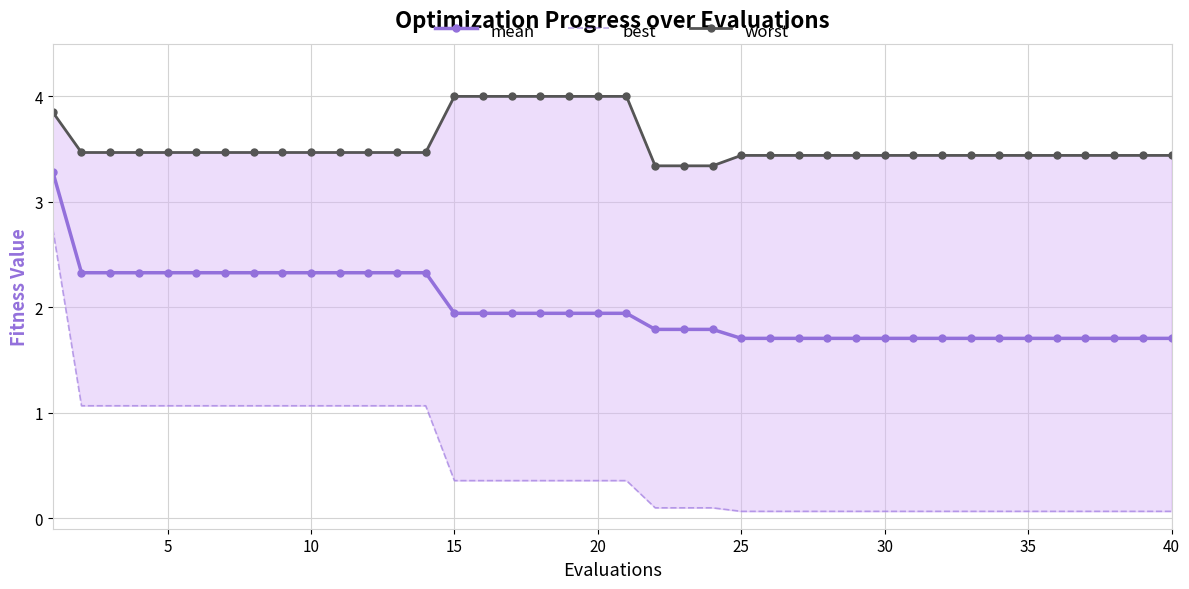

Does the chart have visible grid lines?

Yes